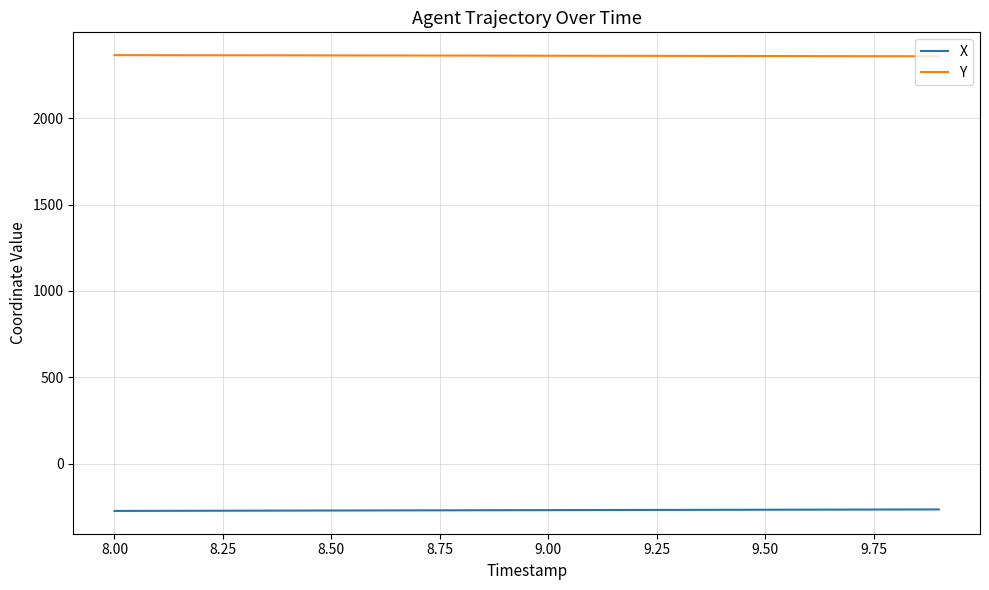

What is the difference between the maximum and minimum values in the Y series?

6.7